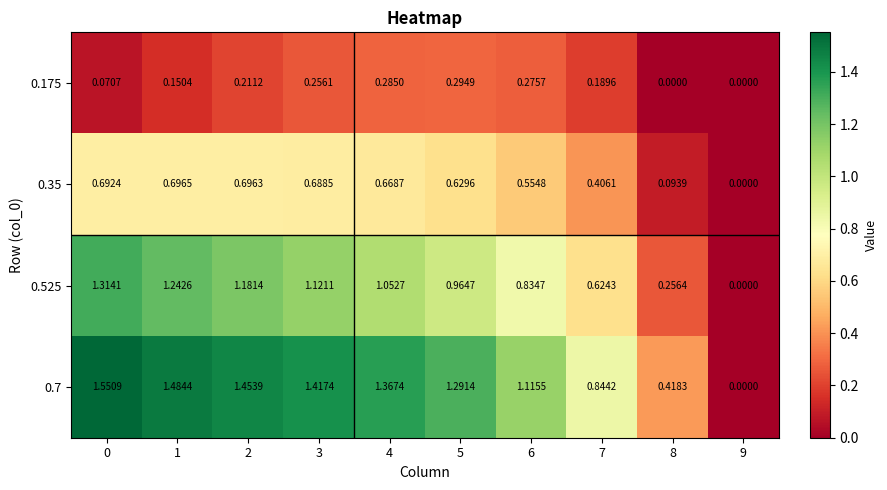

List the series in order of their peak value, highest first.

0.7, 0.525, 0.35, 0.175